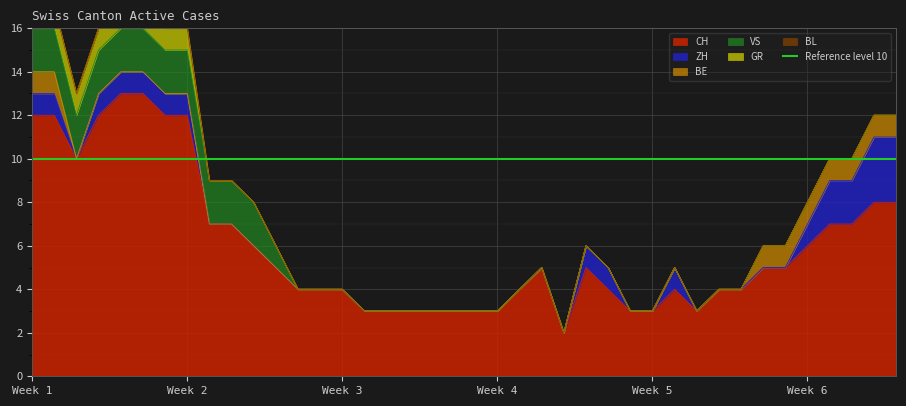

Reading left to right, what are all the values shown in this chart?

CH: 12	12	10	12	13	13	12	12	7	7	6	5	4	4	4	3	3	3	3	3	3	3	4	5	2	5	4	3	3	4	3	4	4	5	5	6	7	7	8	8
ZH: 1	1	0	1	1	1	1	1	0	0	0	0	0	0	0	0	0	0	0	0	0	0	0	0	0	1	1	0	0	1	0	0	0	0	0	1	2	2	3	3
BE: 1	1	0	0	0	0	0	0	0	0	0	0	0	0	0	0	0	0	0	0	0	0	0	0	0	0	0	0	0	0	0	0	0	1	1	1	1	1	1	1
VS: 2	2	2	2	2	2	2	2	2	2	2	1	0	0	0	0	0	0	0	0	0	0	0	0	0	0	0	0	0	0	0	0	0	0	0	0	0	0	0	0
GR: 1	1	1	1	1	1	1	1	0	0	0	0	0	0	0	0	0	0	0	0	0	0	0	0	0	0	0	0	0	0	0	0	0	0	0	0	0	0	0	0
BL: 0	0	0	0	0	0	0	0	0	0	0	0	0	0	0	0	0	0	0	0	0	0	0	0	0	0	0	0	0	0	0	0	0	0	0	0	0	0	0	0